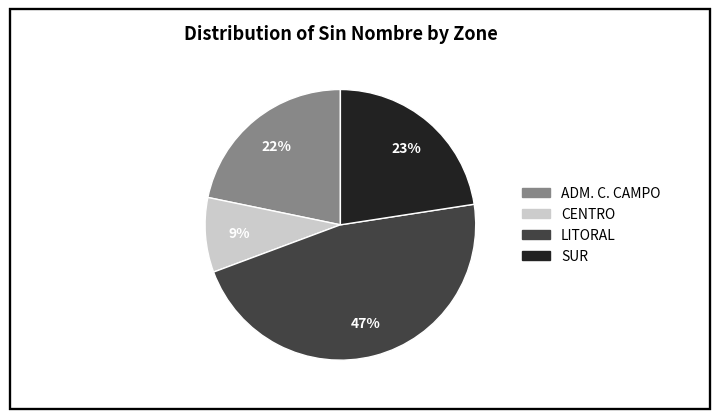

How many segments does this pie chart have?

4